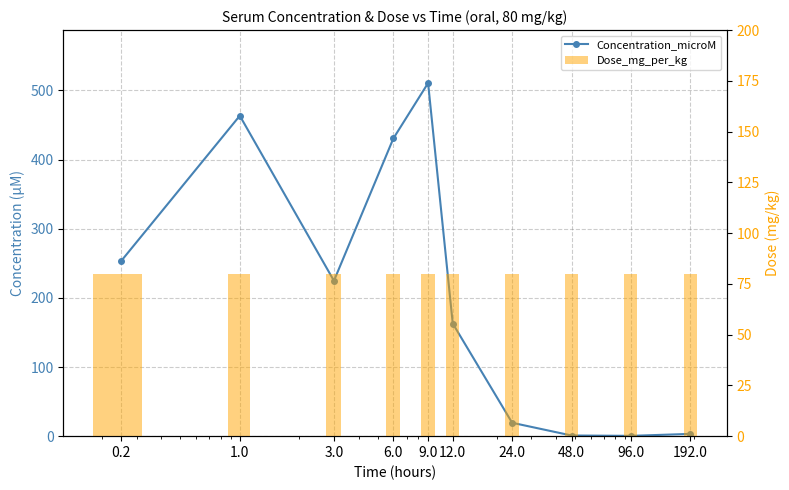

Which category has the lowest value in the Concentration_microM series?

96.0